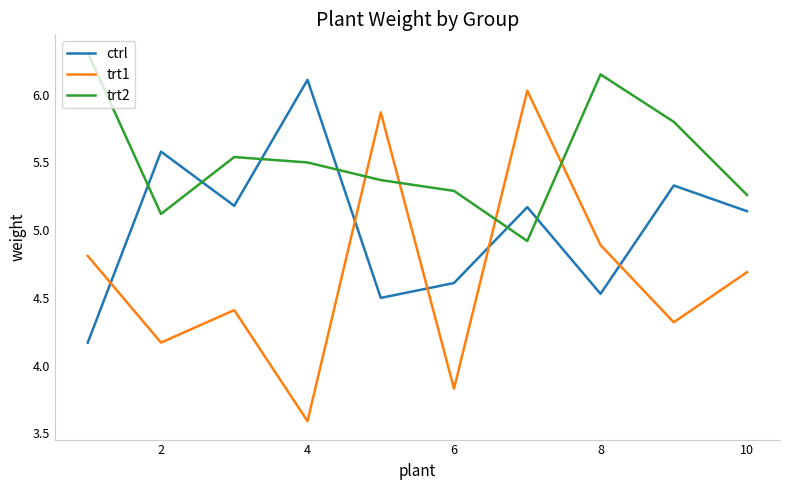

What is the difference between the maximum and minimum values in the ctrl series?

1.9